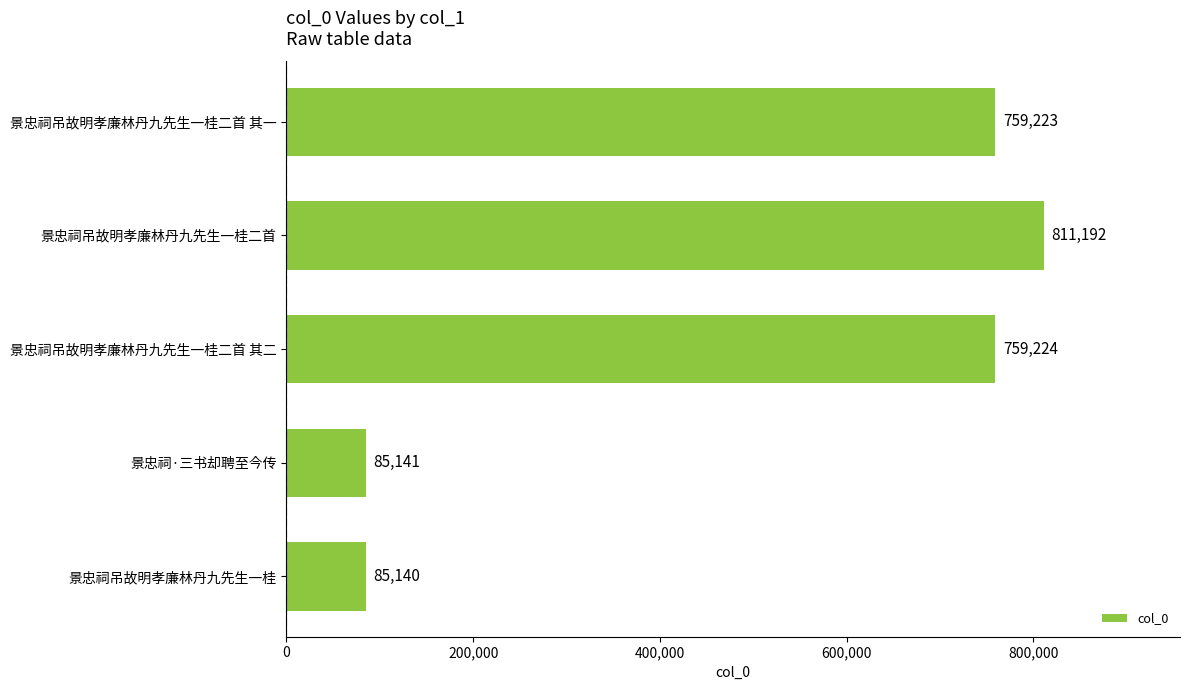

What is the minimum value shown in the chart?

85140